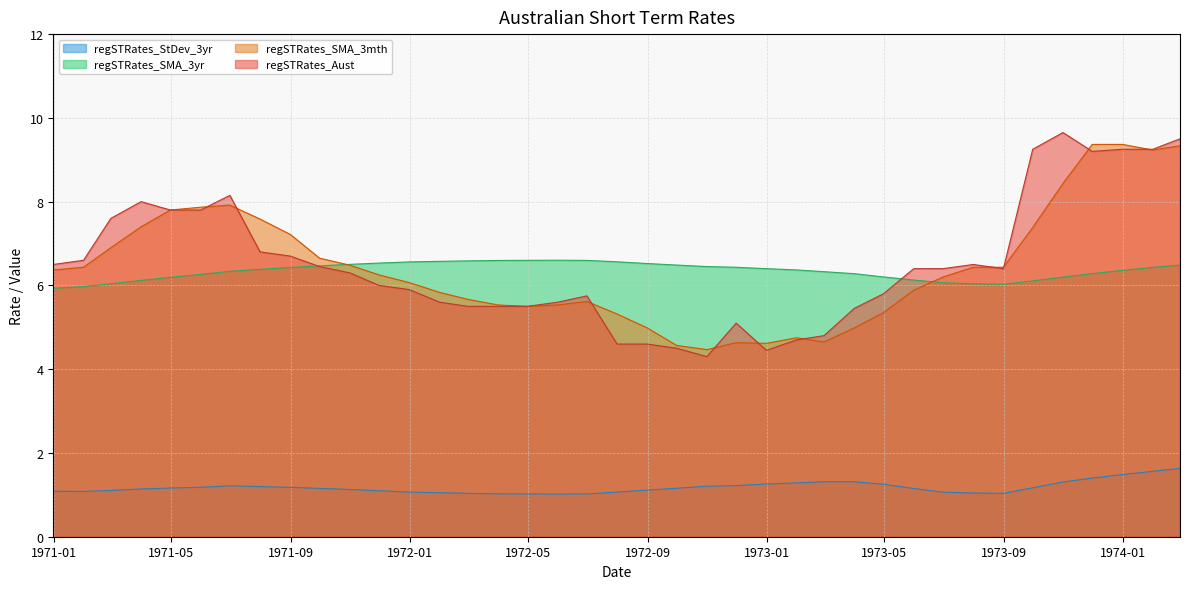

What is the greatest value displayed?

9.7